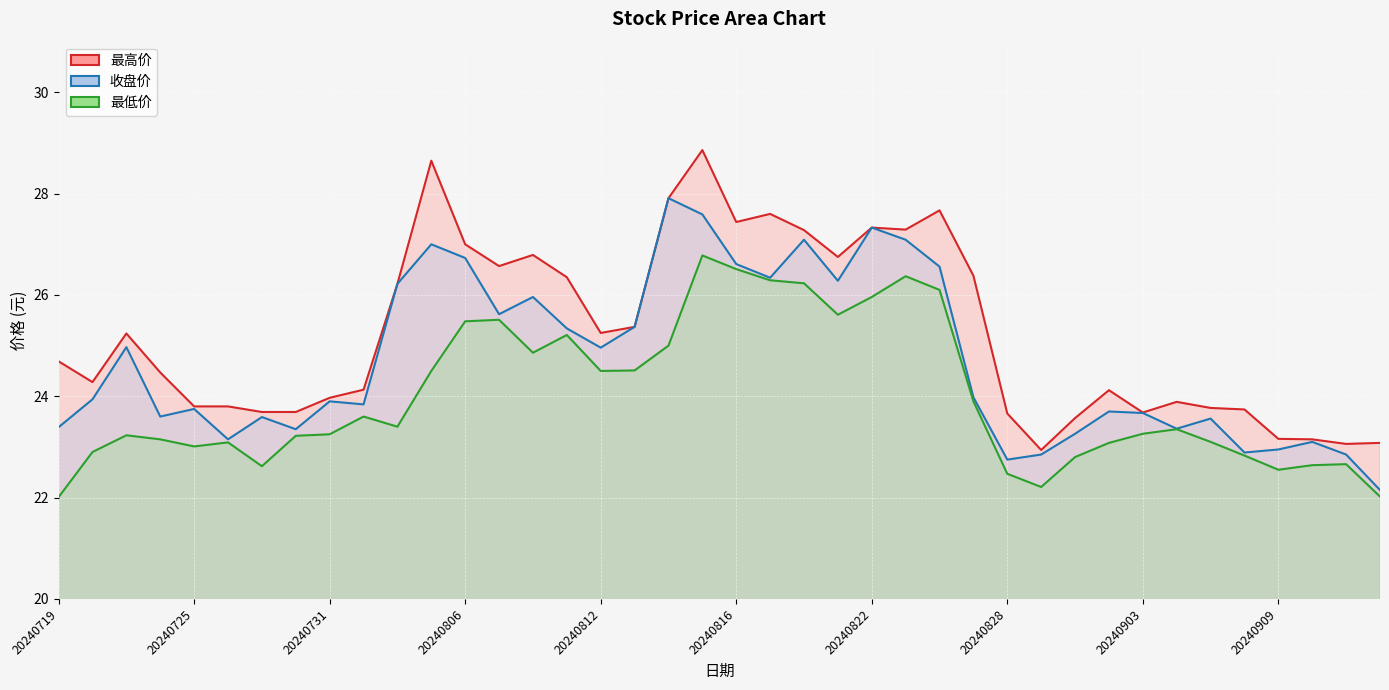

True or false: 最高价 and 收盘价 cross at least once.

False